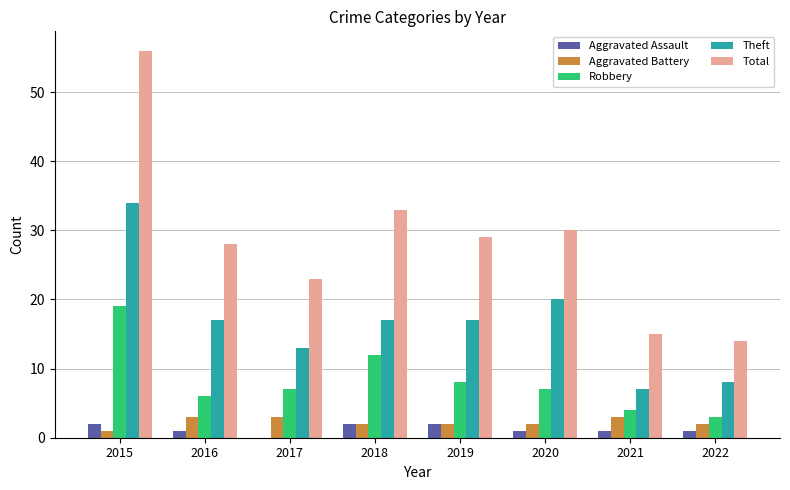

Is the value of Theft at 2021 greater than the value of Robbery at 2016?

Yes